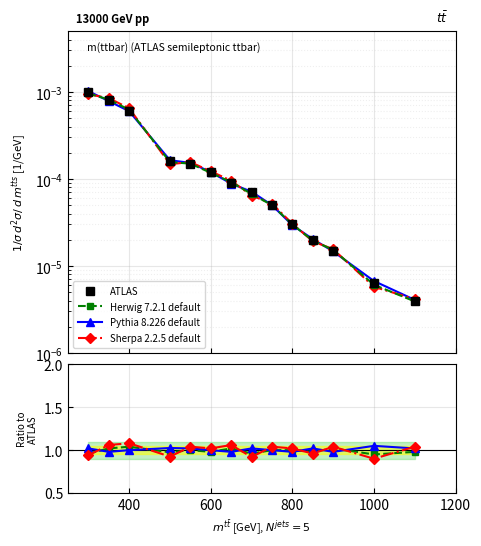

At how many categories does at least one series exceed 0?

14